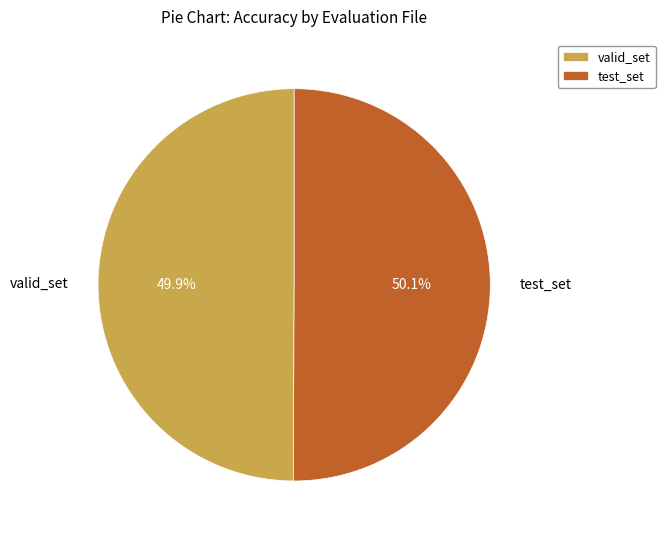

To the nearest percent, what percentage of the pie is valid_set?

50%